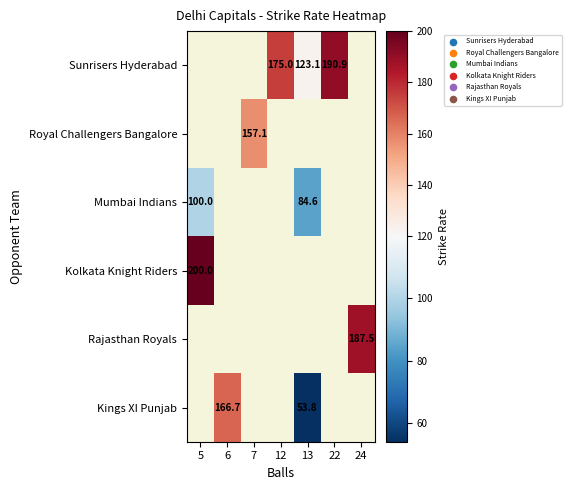

What is the difference between the highest and lowest values at 13?

69.2